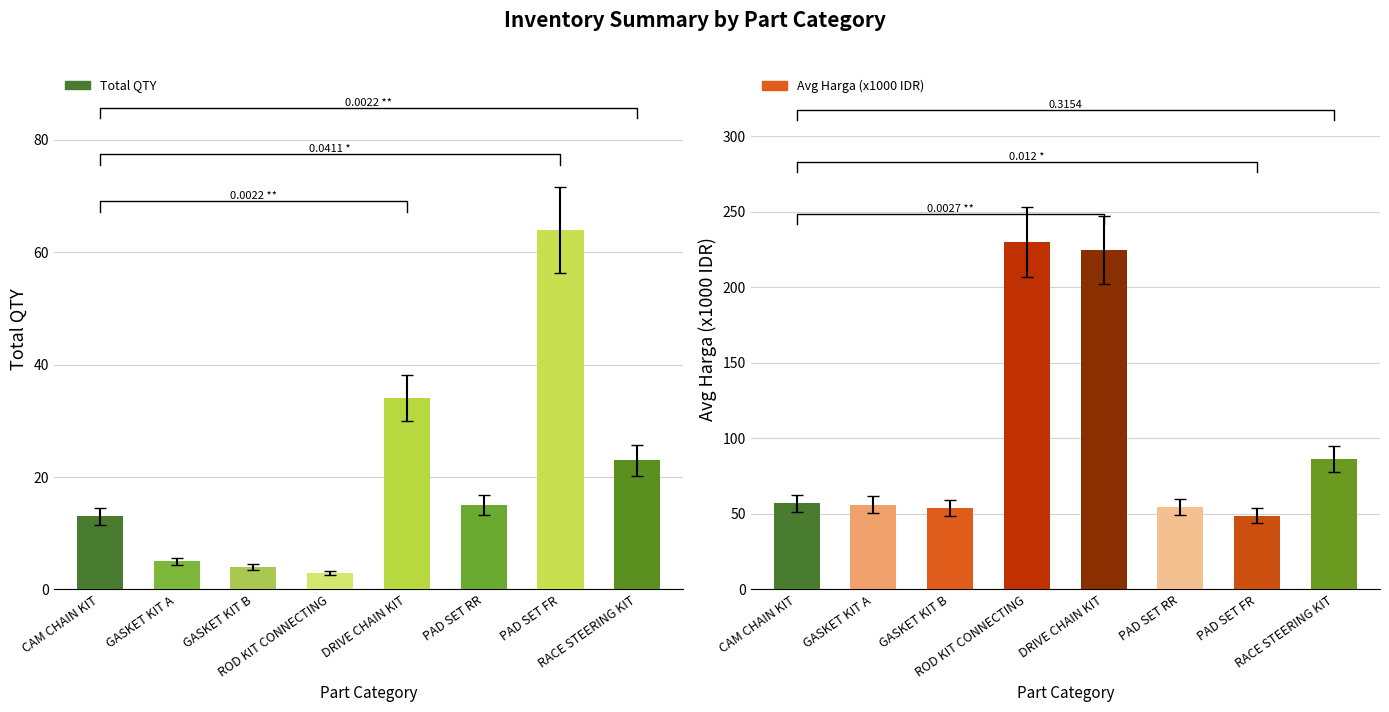

The Total QTY series shows 4.0 at GASKET KIT B. True or false?

True